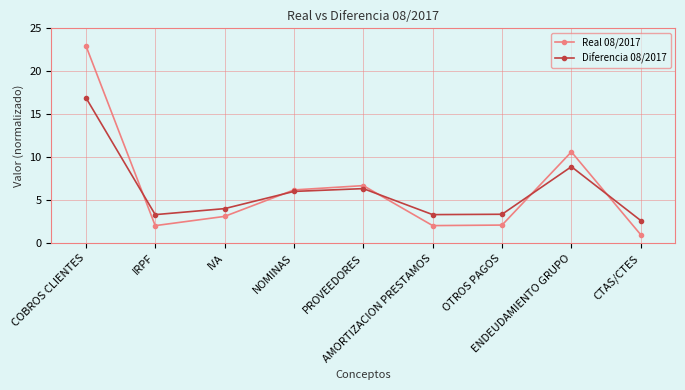

Rank the series by their maximum value, from lowest to highest.

Diferencia 08/2017, Real 08/2017